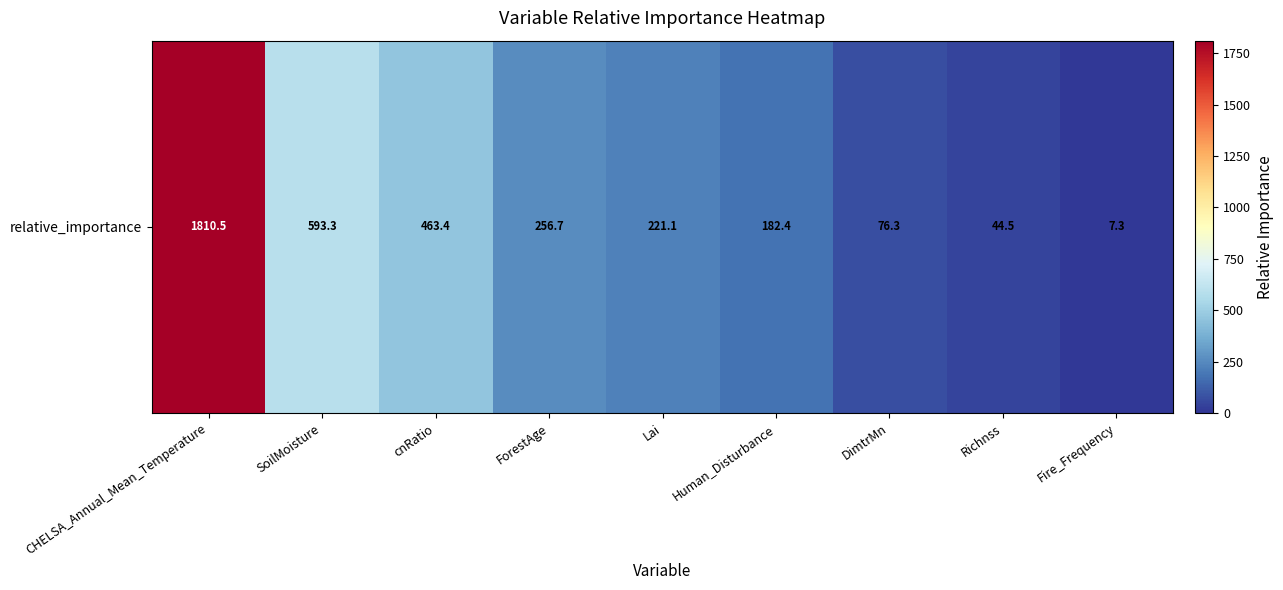

Which category has the highest value across all series?

CHELSA_Annual_Mean_Temperature